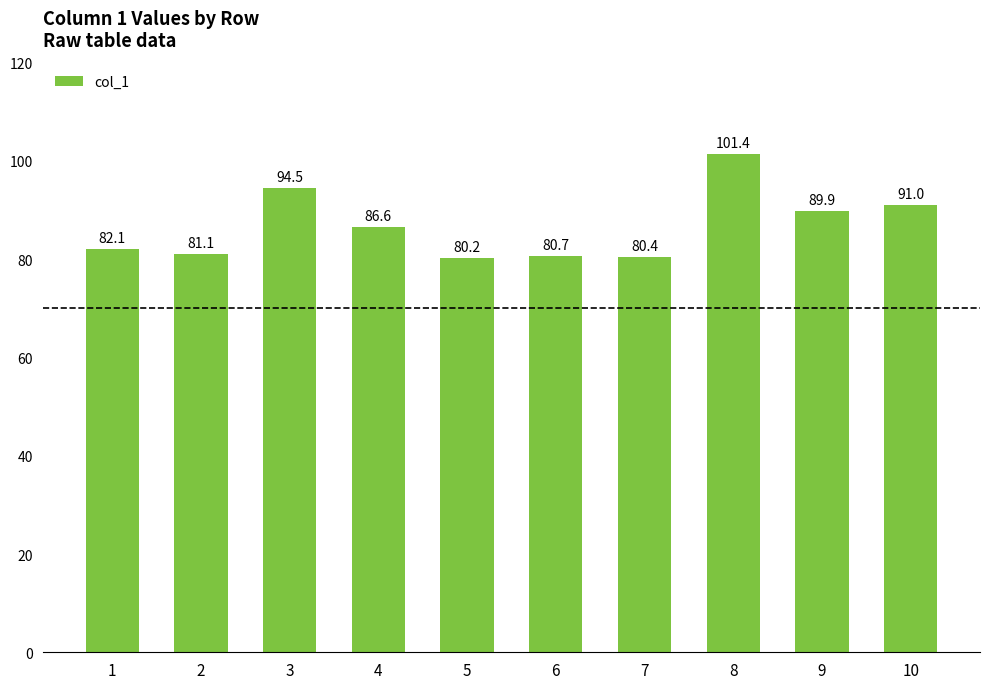

Where does the data first go above 86?

3